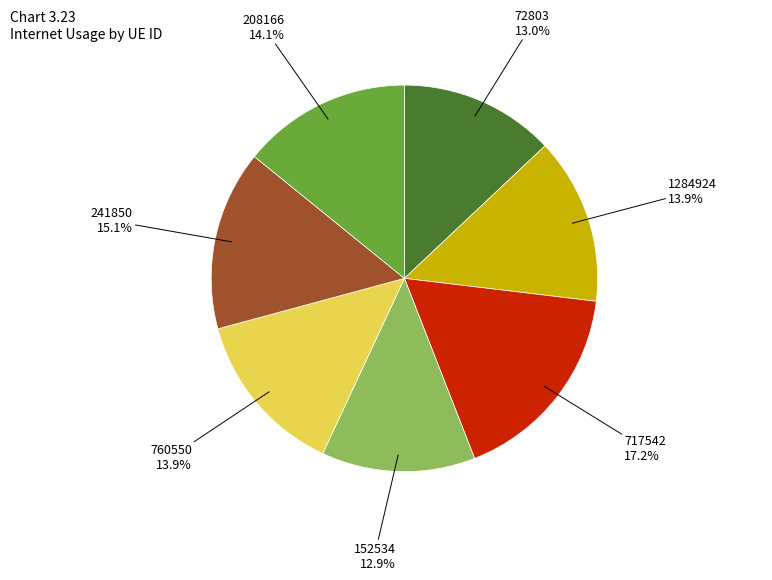

To the nearest percent, what is the average slice percentage?

14%